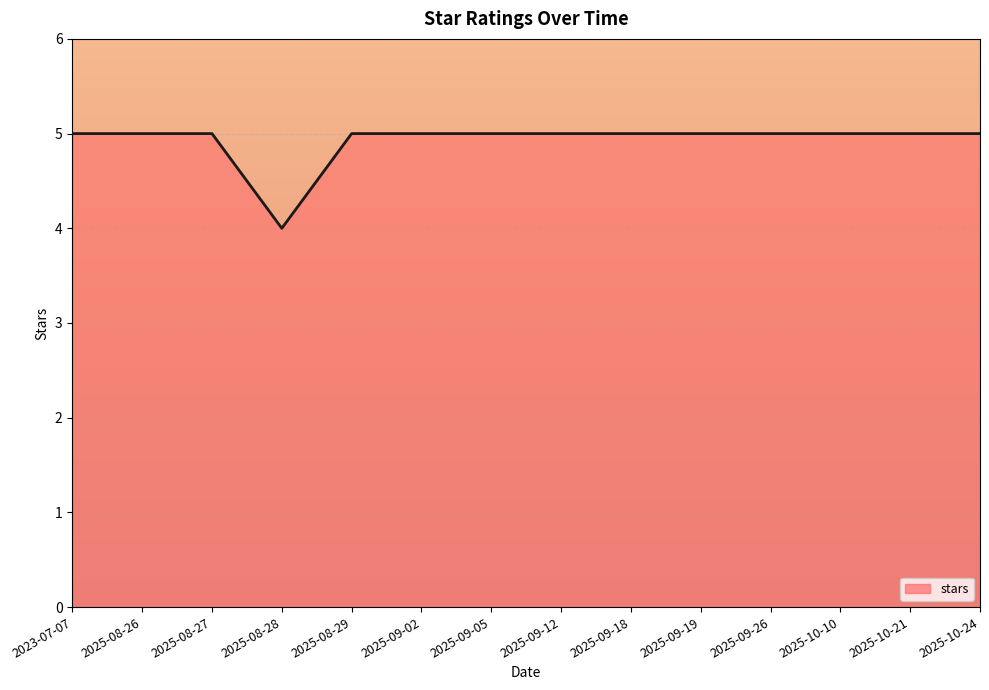

The chart shows a value of 1 at 2025-09-02. True or false?

False